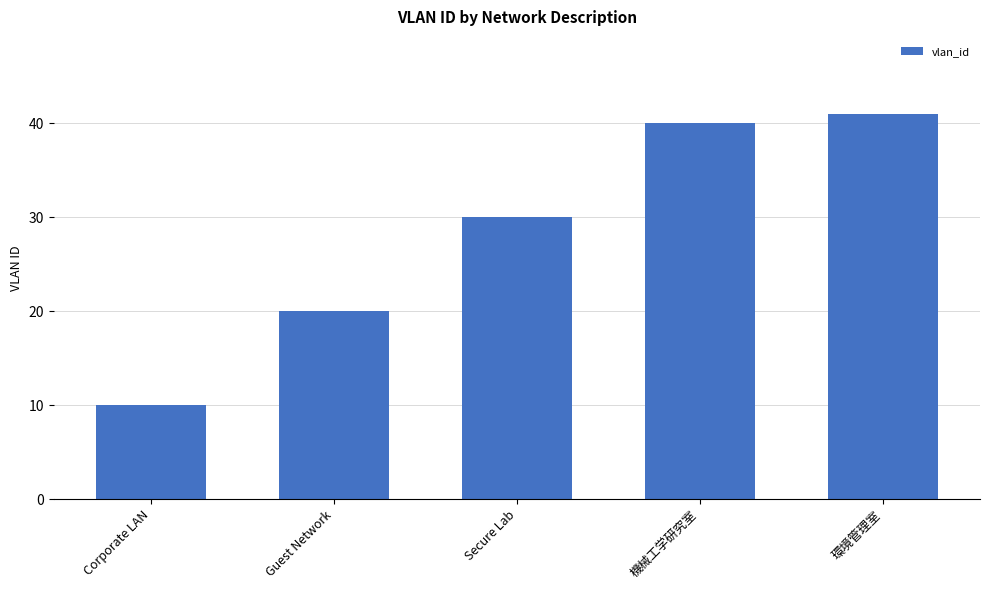

What value does the data have at Corporate LAN, to the nearest 5?

10